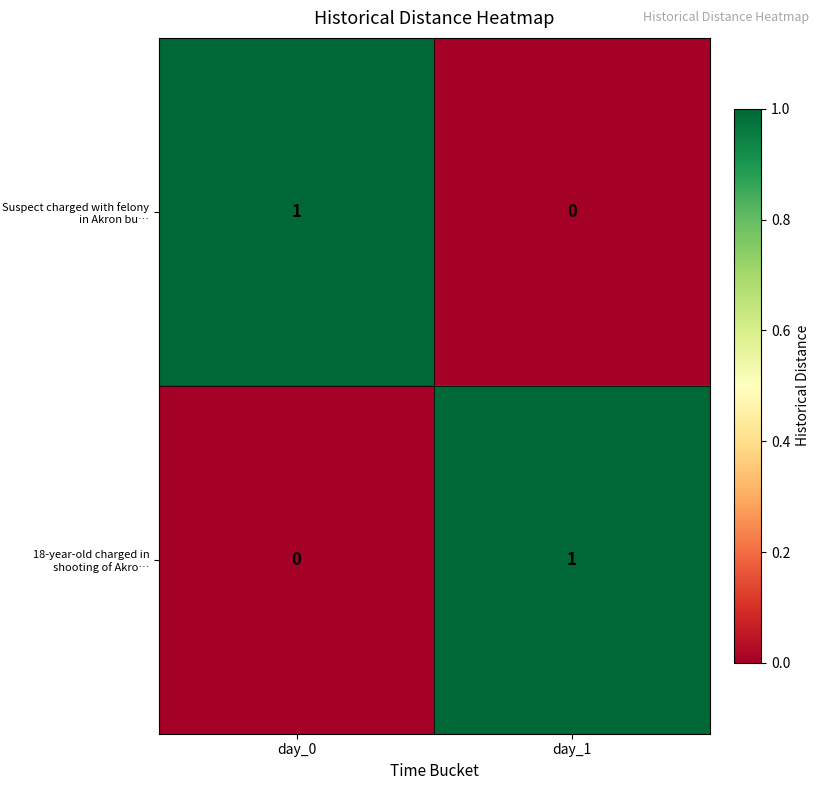

At day_0, list the series in order from smallest to largest.

18-year-old charged in shooting of Akro…, Suspect charged with felony in Akron bu…